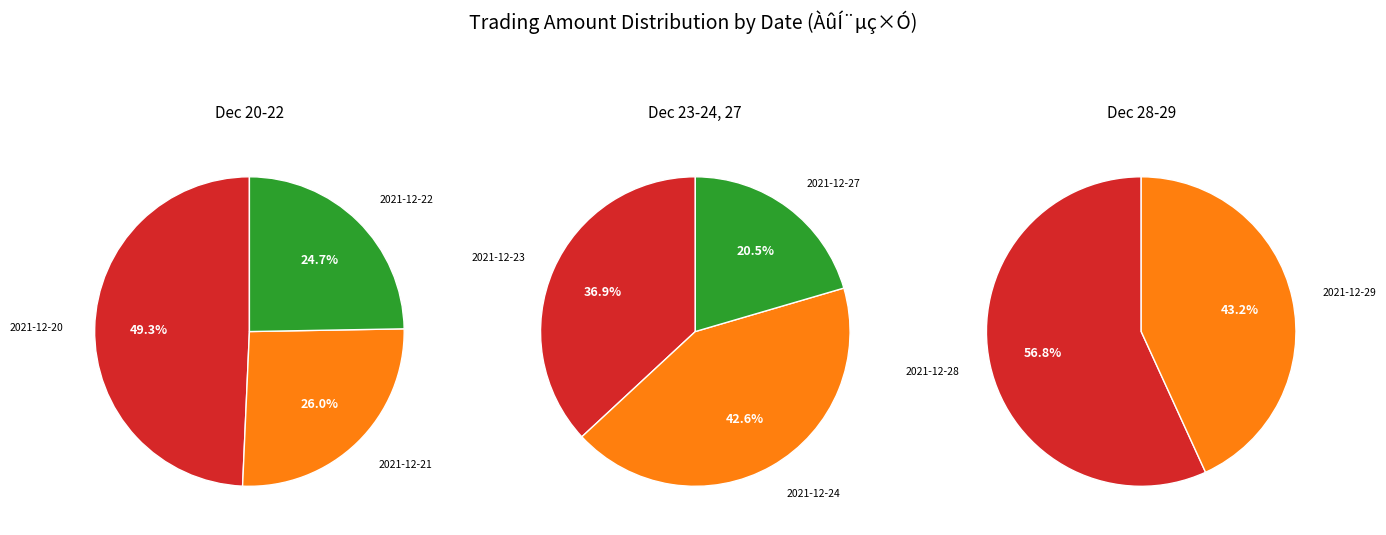

Does 19373365 represent more than half of the total?

No